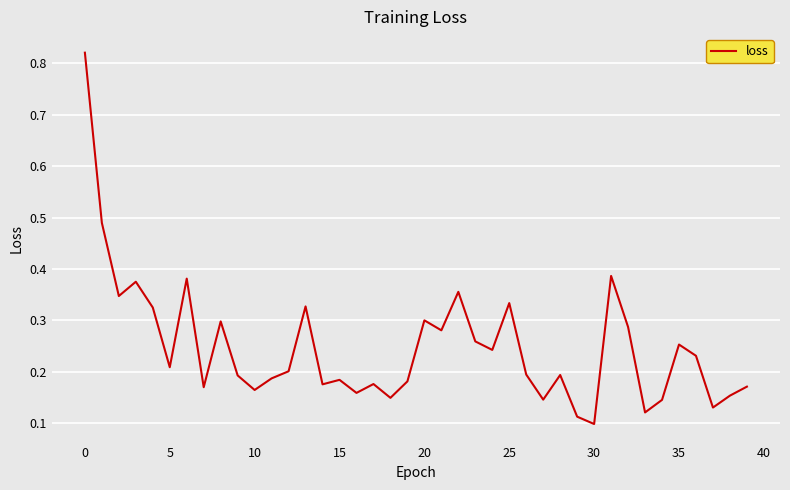

What is the sum of all values?

9.9